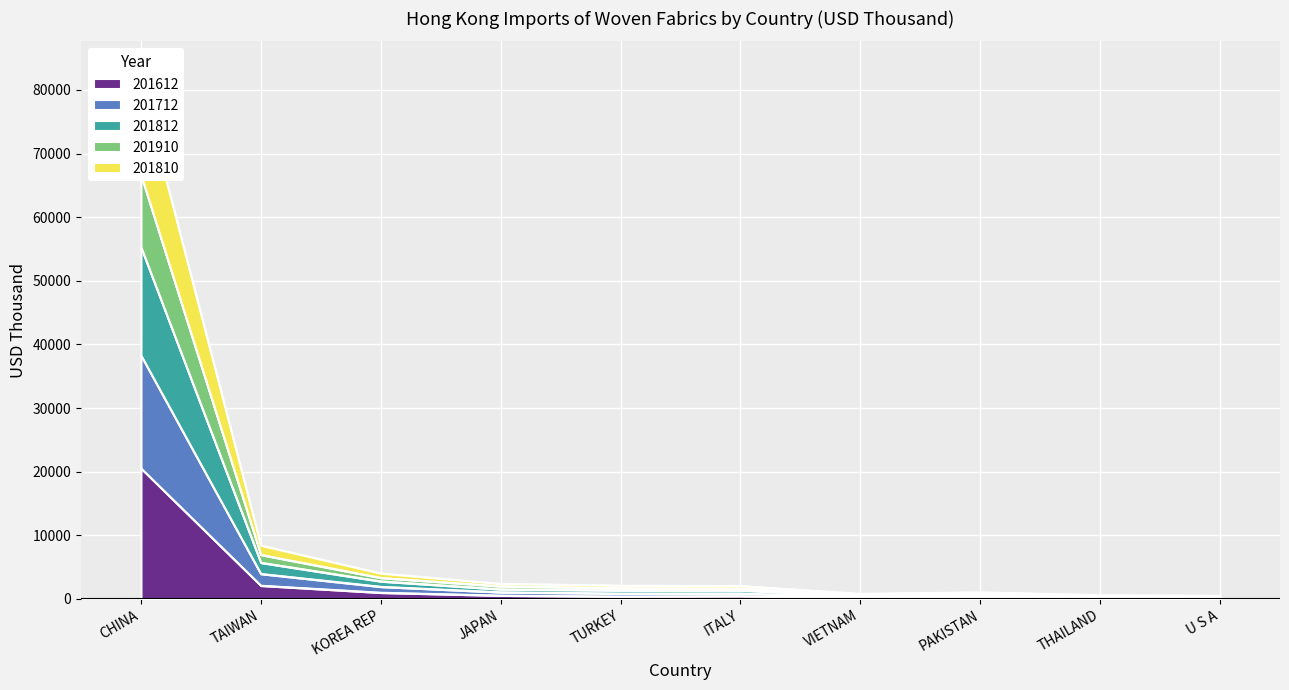

Is it true that 201612 equals 20537.8 at CHINA?

True